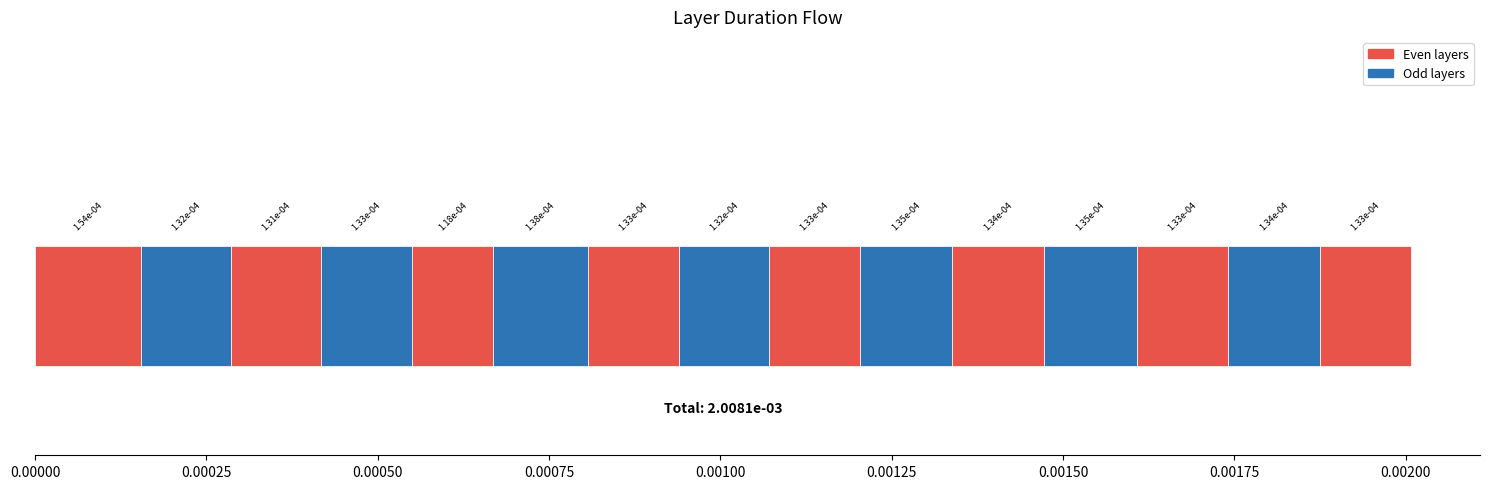

The value at total_val_5 is 0.0. True or false?

False